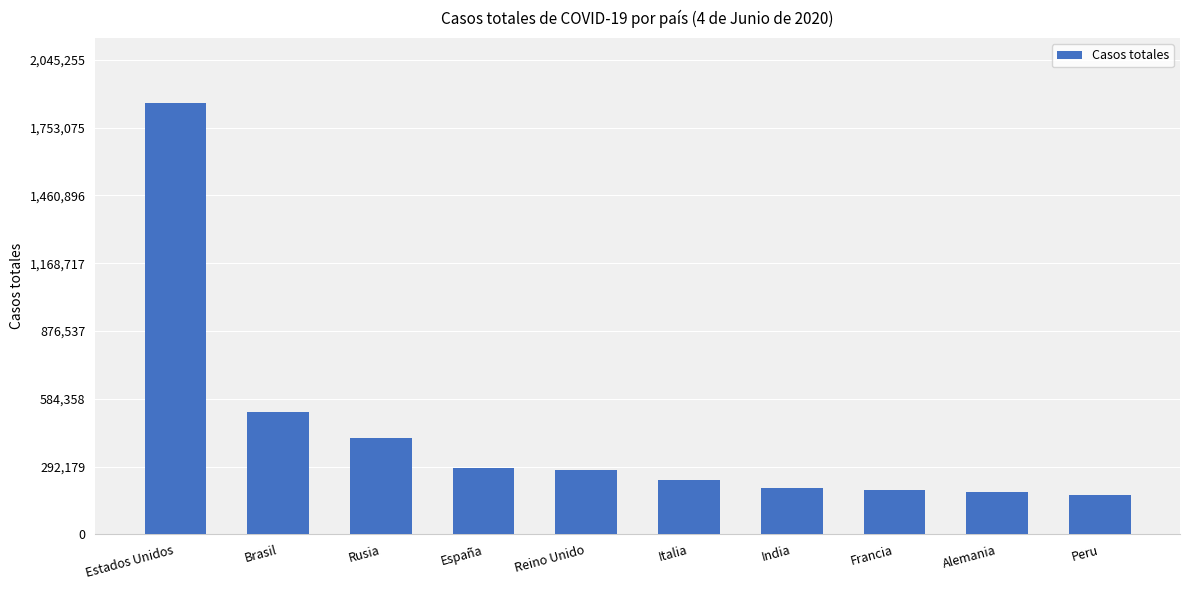

What is the average value?

434125